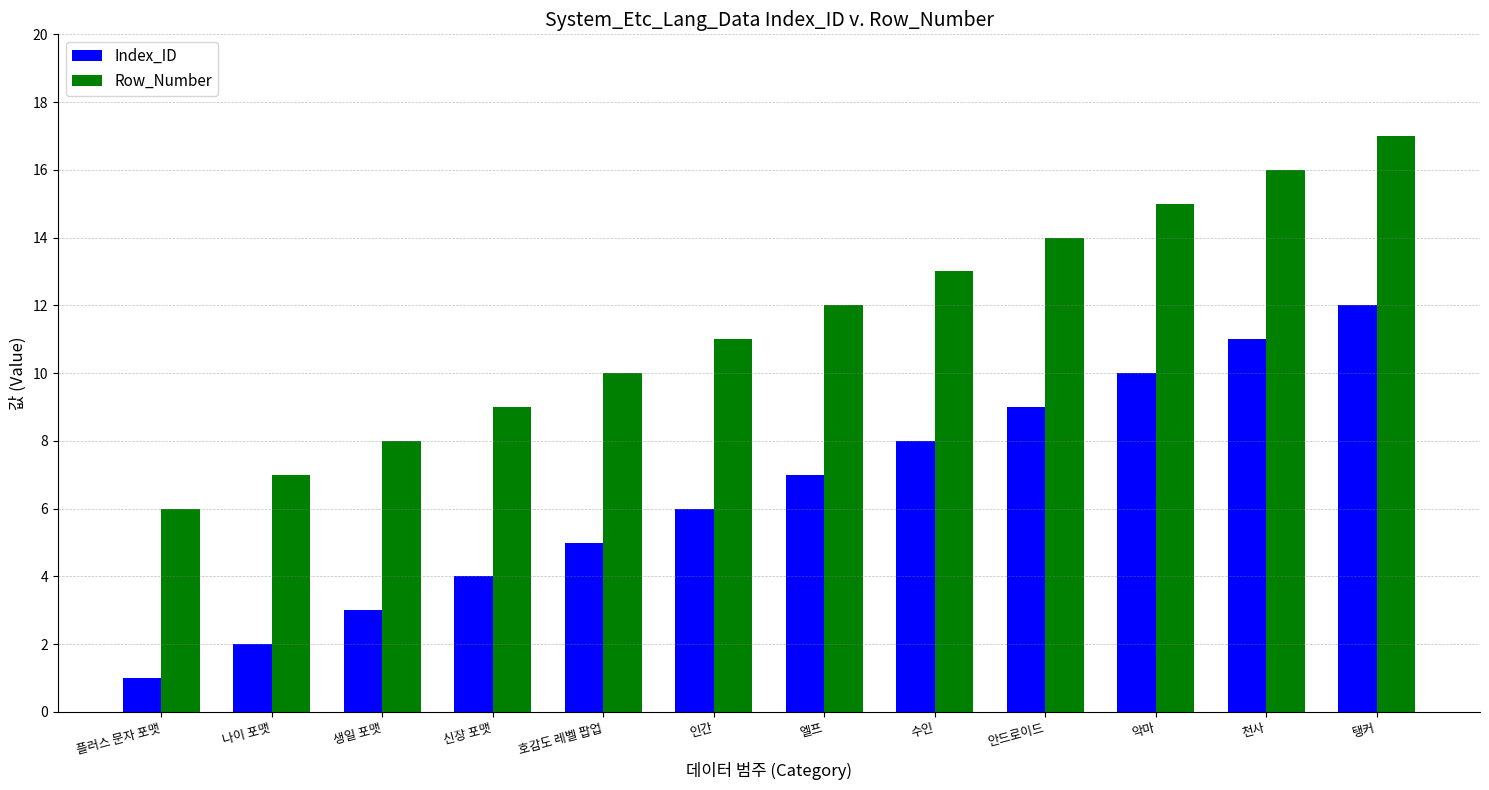

The value of Row_Number at 천사 is 24. True or false?

False